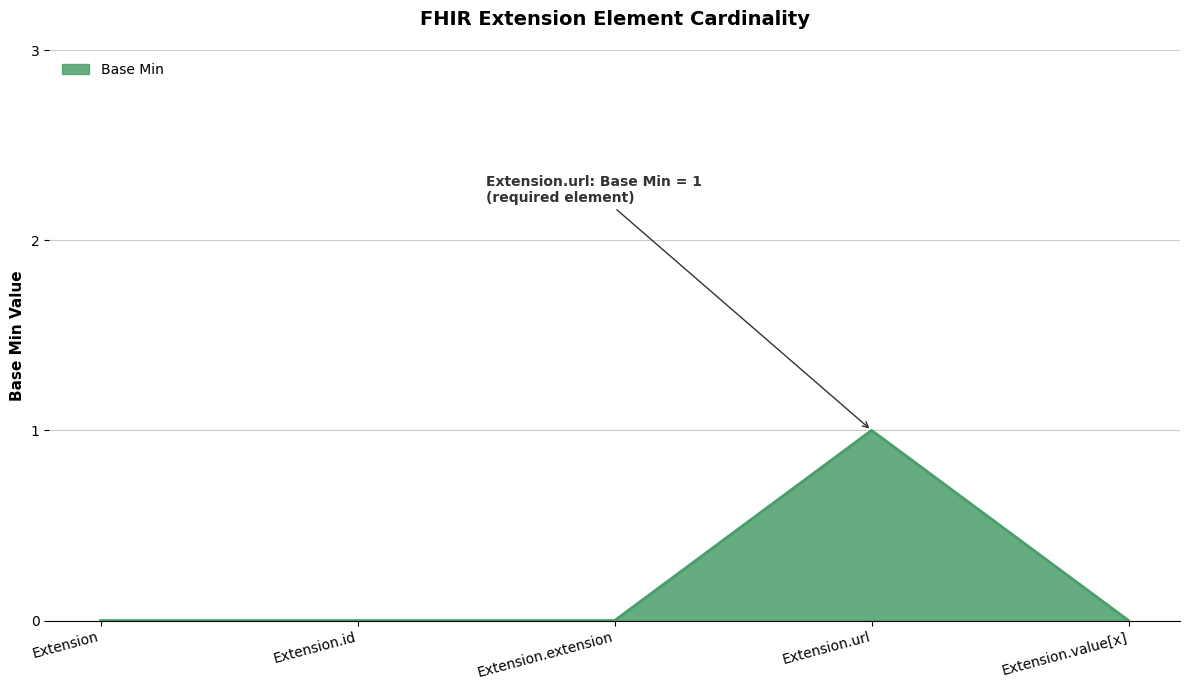

How many values are between 0 and 1?

5